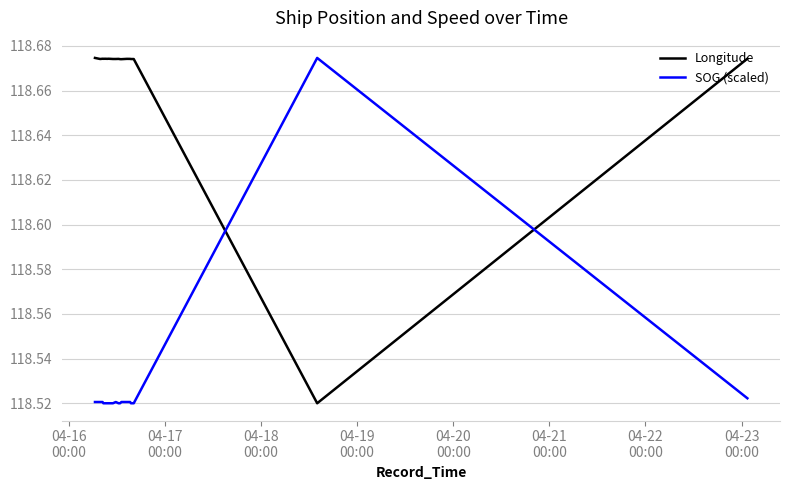

Which series ends up on top after the final intersection of SOG (scaled) and Longitude?

Longitude